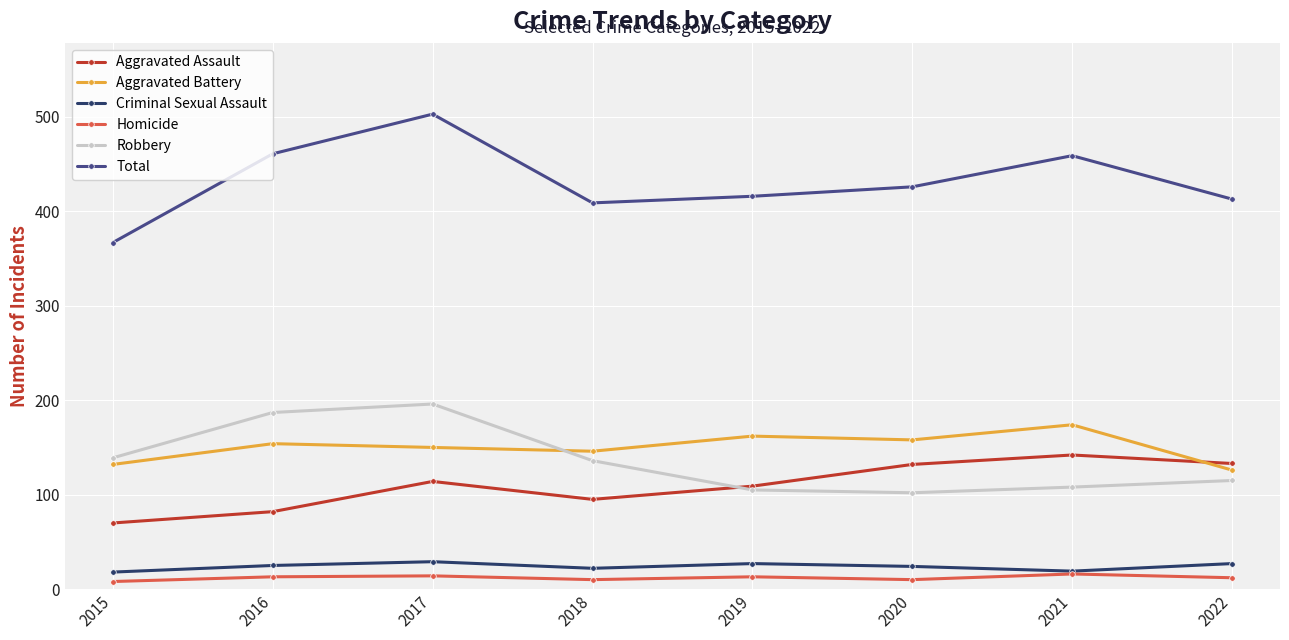

Read the Total value at 2022, to the nearest 5.

415